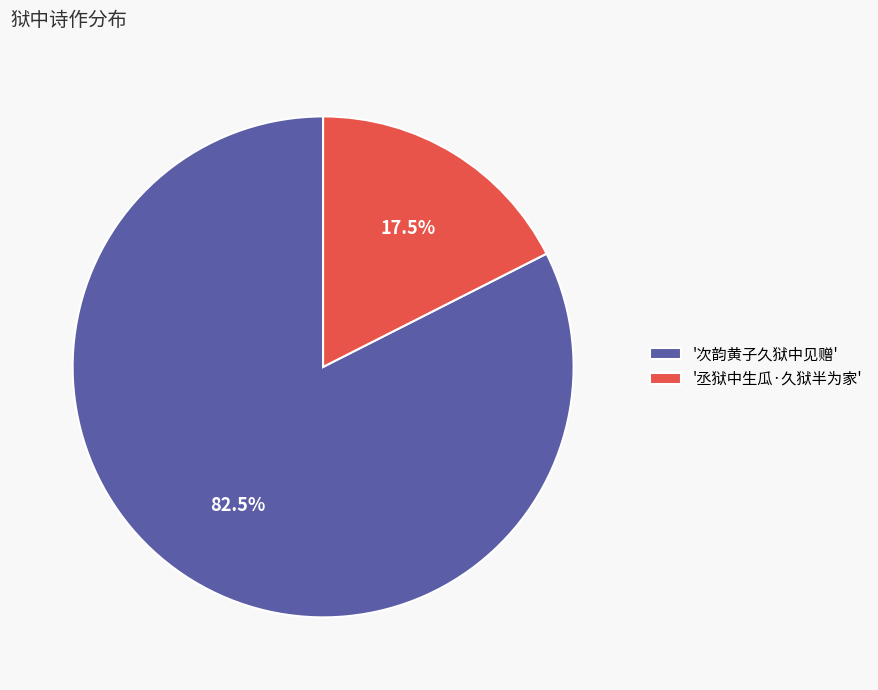

What is the ratio of the value at '次韵黄子久狱中见赠' to the value at '丞狱中生瓜·久狱半为家'?

4.7